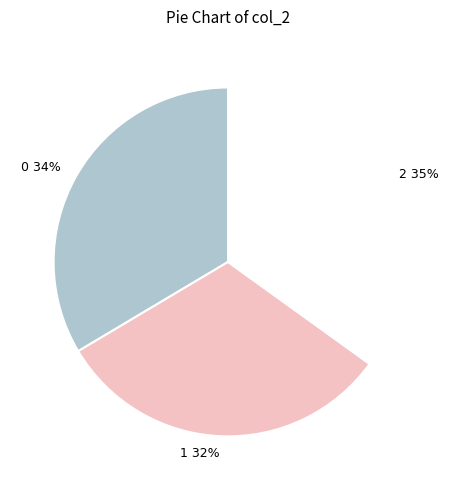

To the nearest percent, what is the combined percentage of 1 and 2?

66%